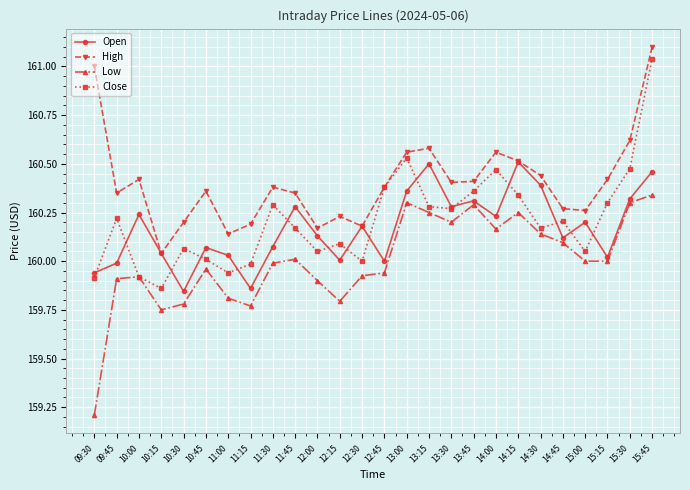

What is the lowest value of the Low series?

159.2